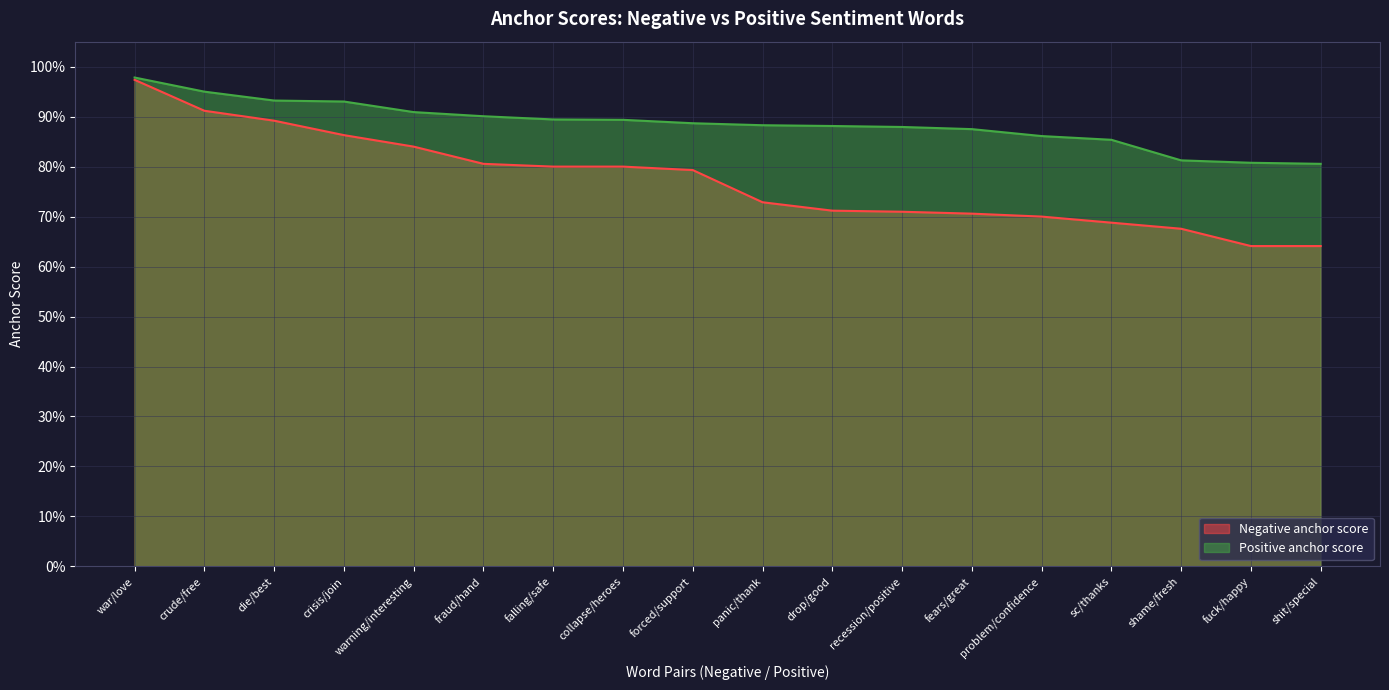

What is the label of the 15th point from the left?

sc/thanks